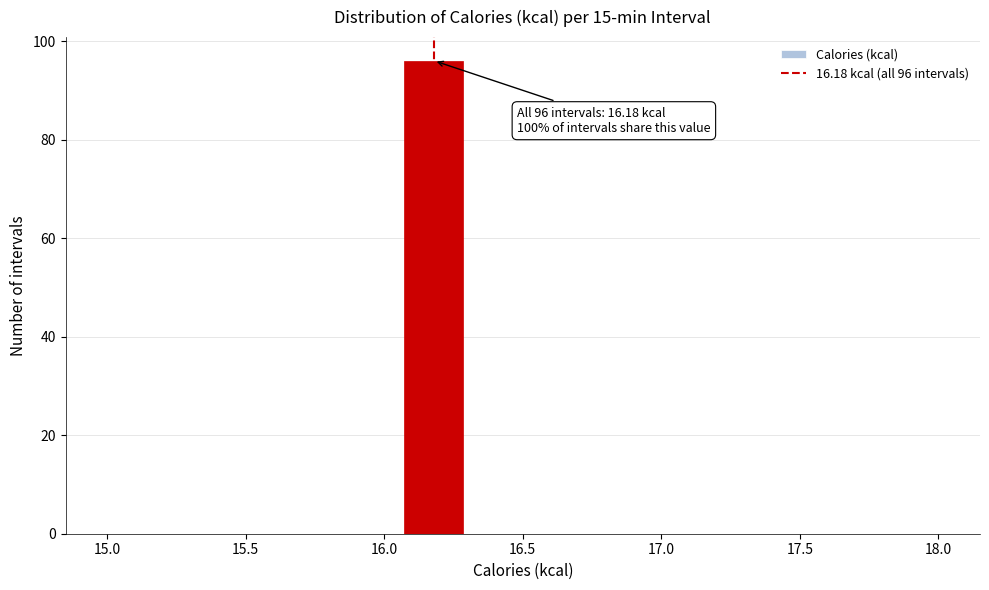

Over which range of the x-axis is the bar tallest?

16.05 to 16.30